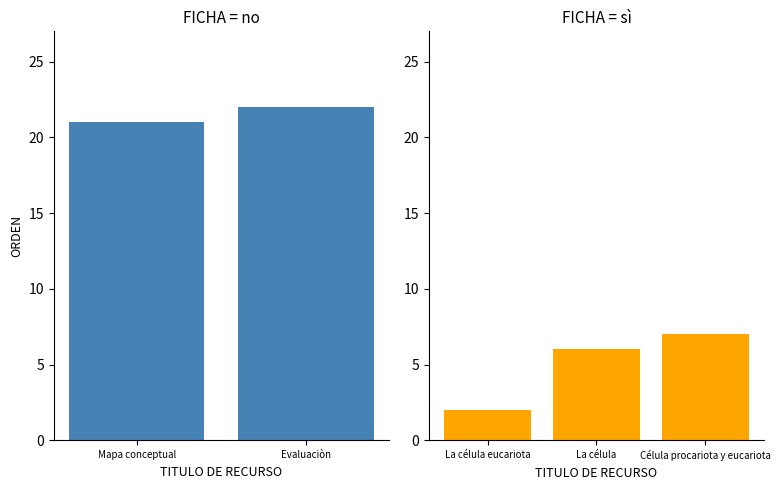

How many bars are there in total?

5